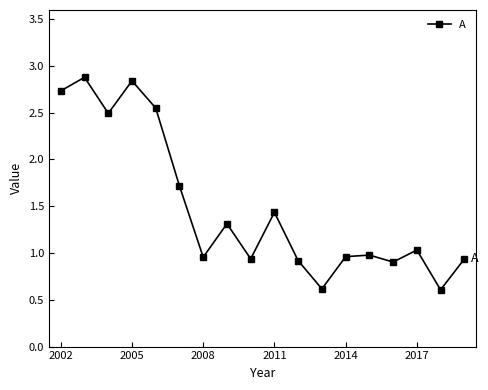

What is the sum of all values?

26.8